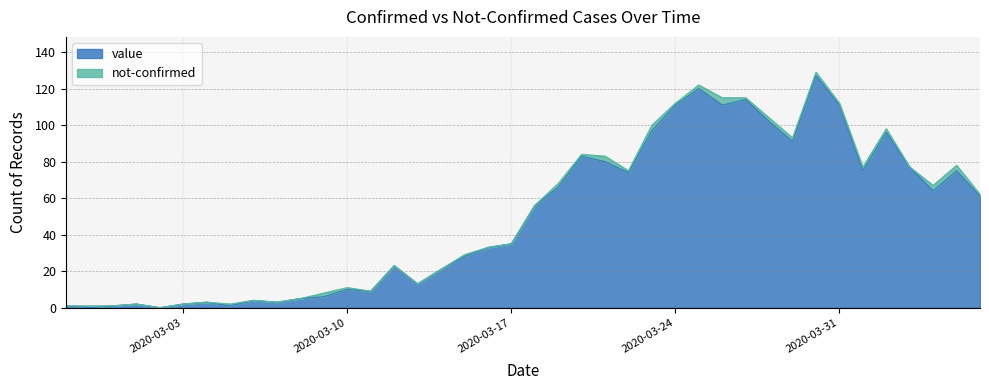

Reading left to right, transcribe all the data shown in this chart.

1	0	1	2	0	2	3	1	4	3	5	6	10	9	23	13	21	28	33	35	56	66	83	80	74	97	111	120	111	114	102	91	127	111	75	96	77	64	75	61